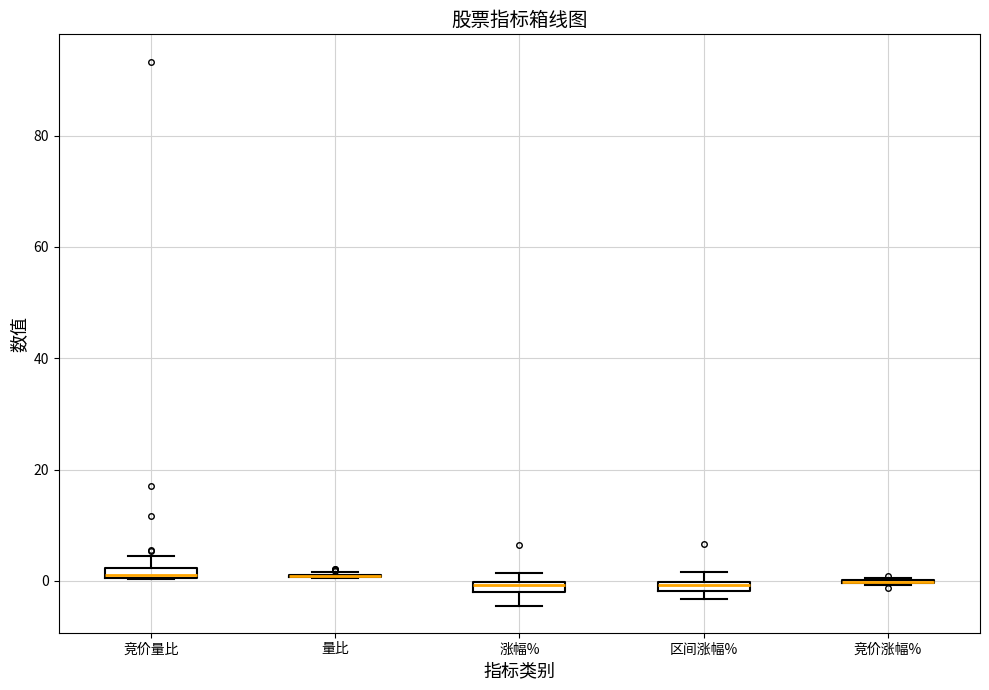

Where is the lower edge of the box for 区间涨幅% on the y-axis? The values are not printed on the chart, so give them approximately, as read against the axis.

-2